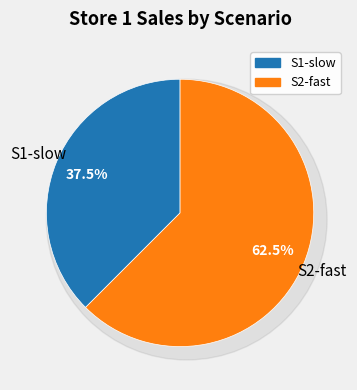

What is the majority slice?

S2-fast